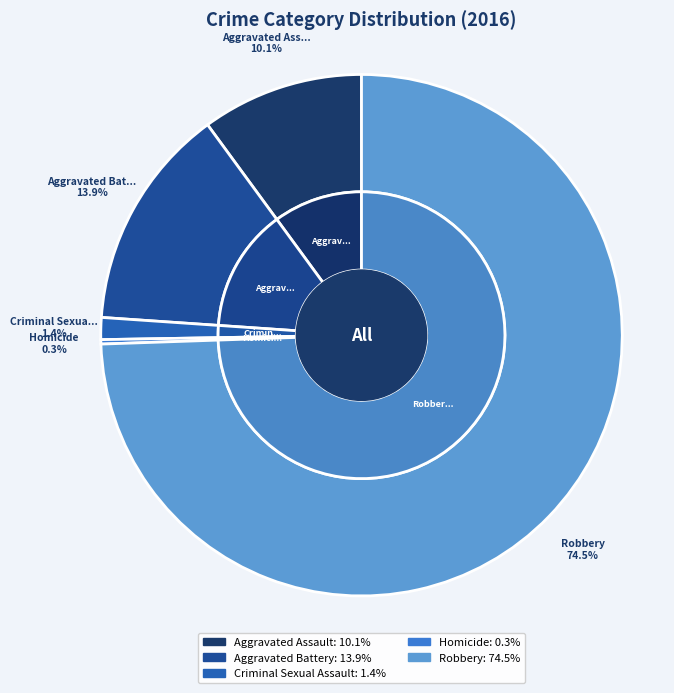

Is Criminal Sexual Assault the majority of the pie?

No